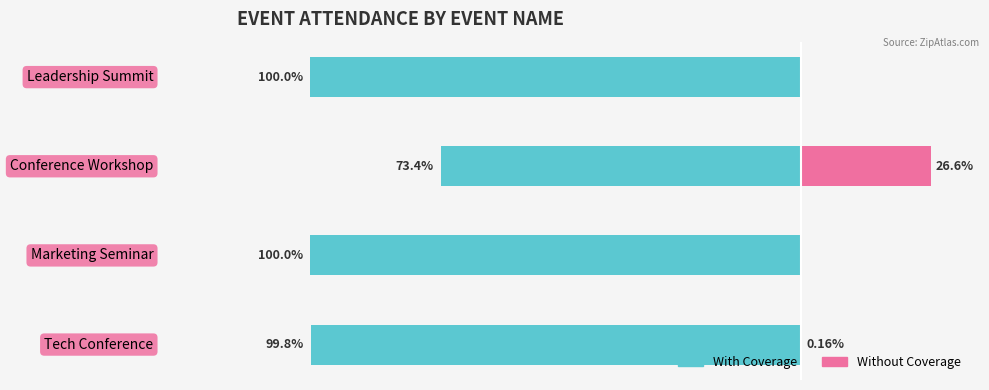

What are all the series names shown in the legend?

With Coverage, Without Coverage